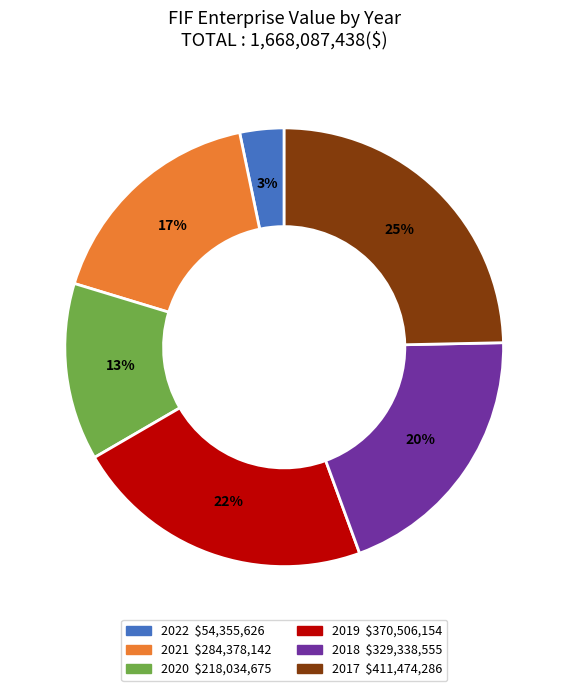

Does any single category account for the majority?

No